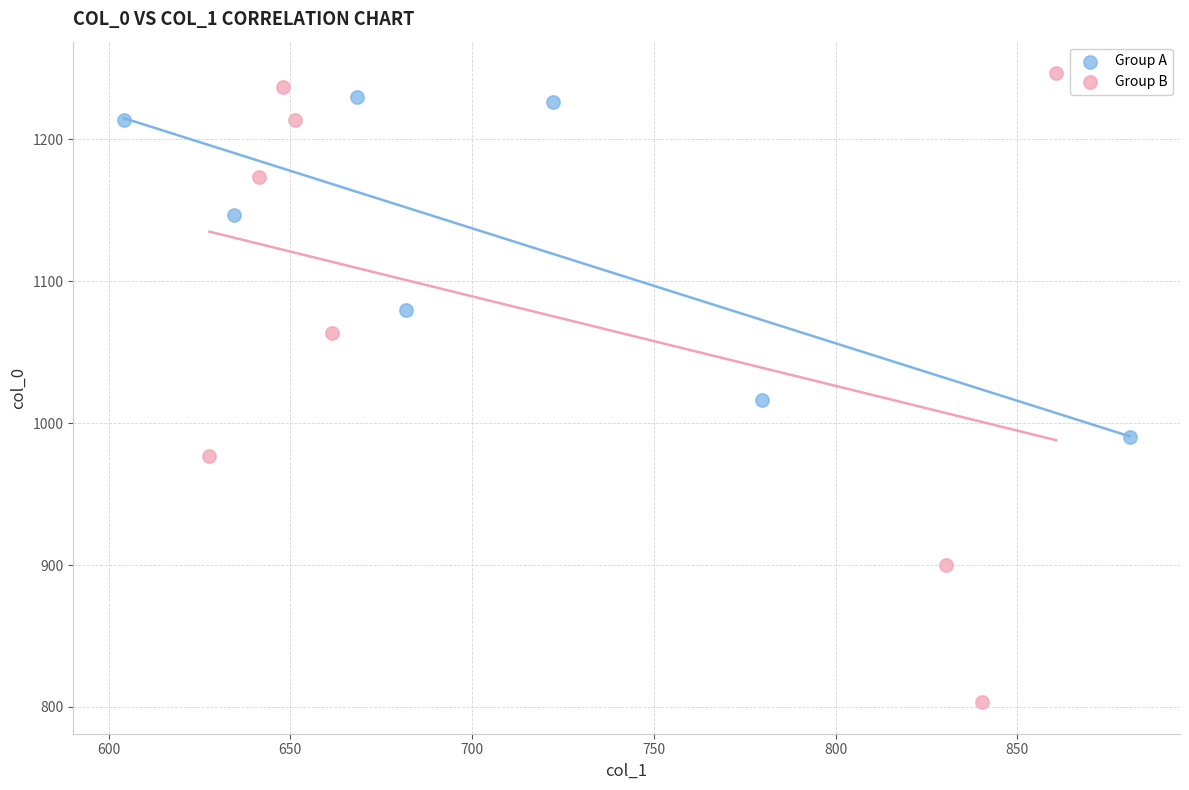

Which series has the largest Y range (max minus min)?

Group B